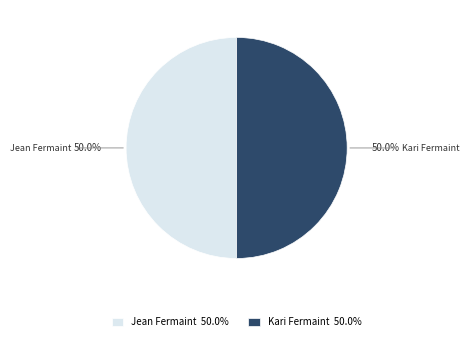

To the nearest percent, what portion does Jean Fermaint represent?

50%